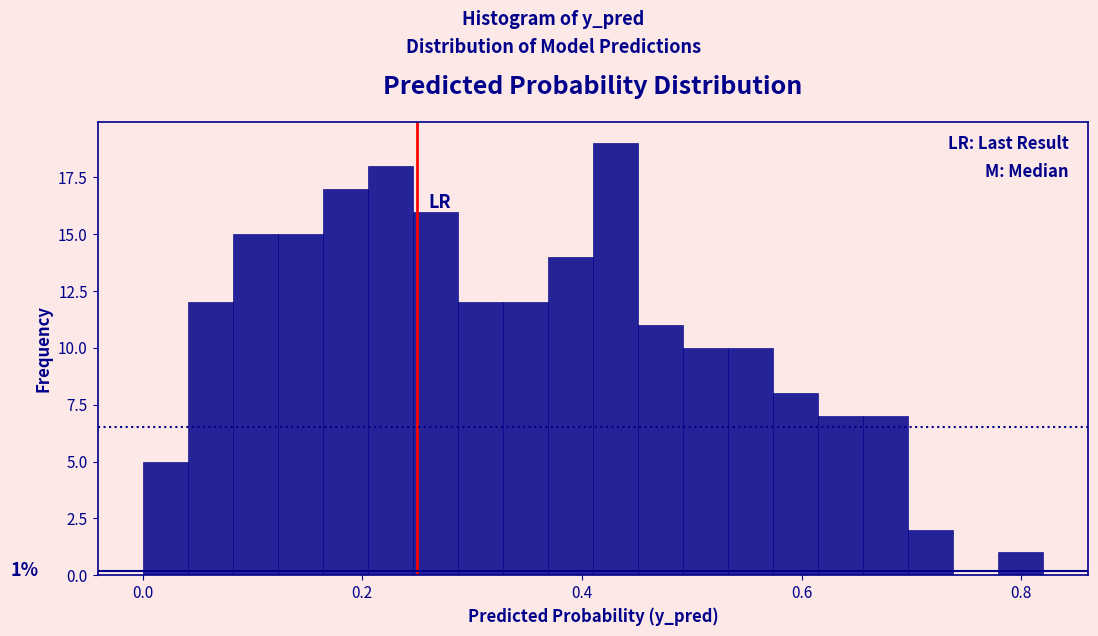

Around what value on the x-axis is the tallest bar? Give the approximate position of its centre, as read against the axis.

0.44